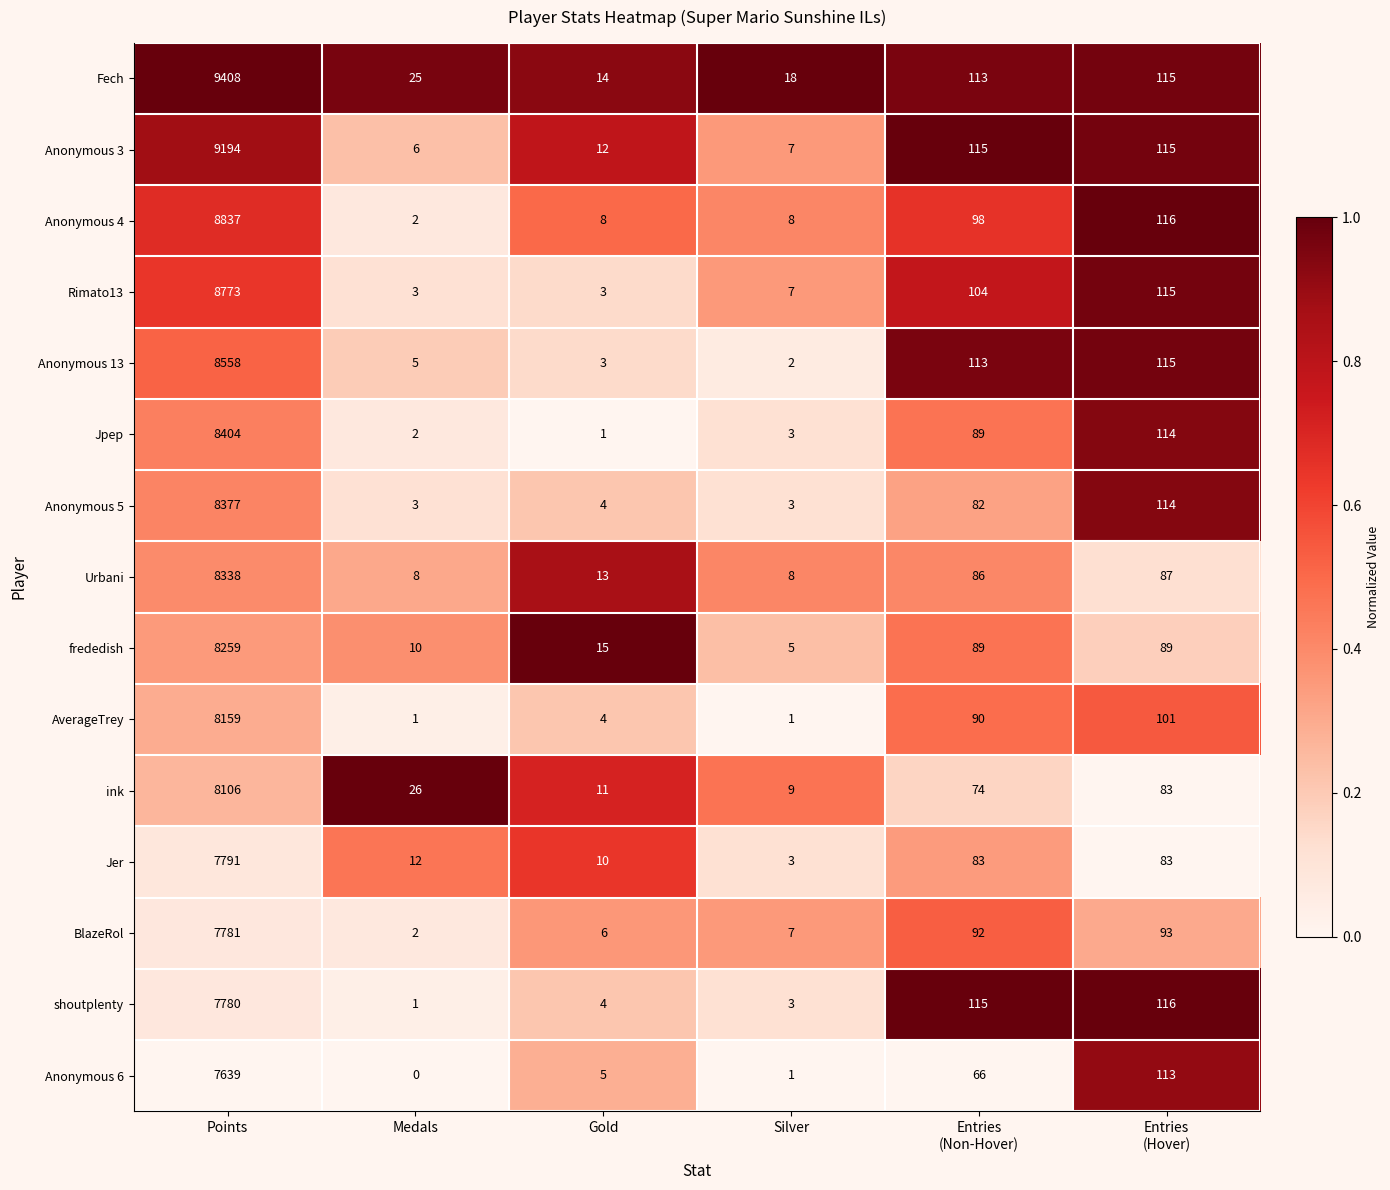

What is the lowest value of the ink series?

9